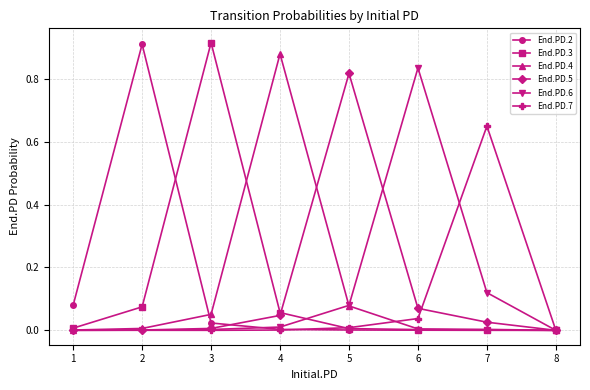

True or false: End.PD.4 has a value of 0.6 at 4.

False